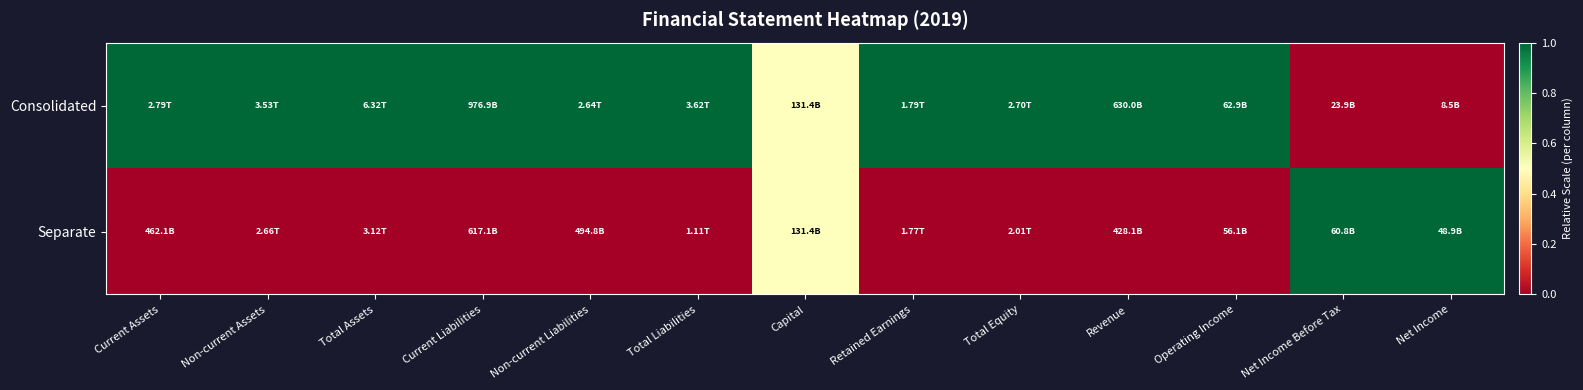

What is the total value across all series at Non-current Assets?

1.0